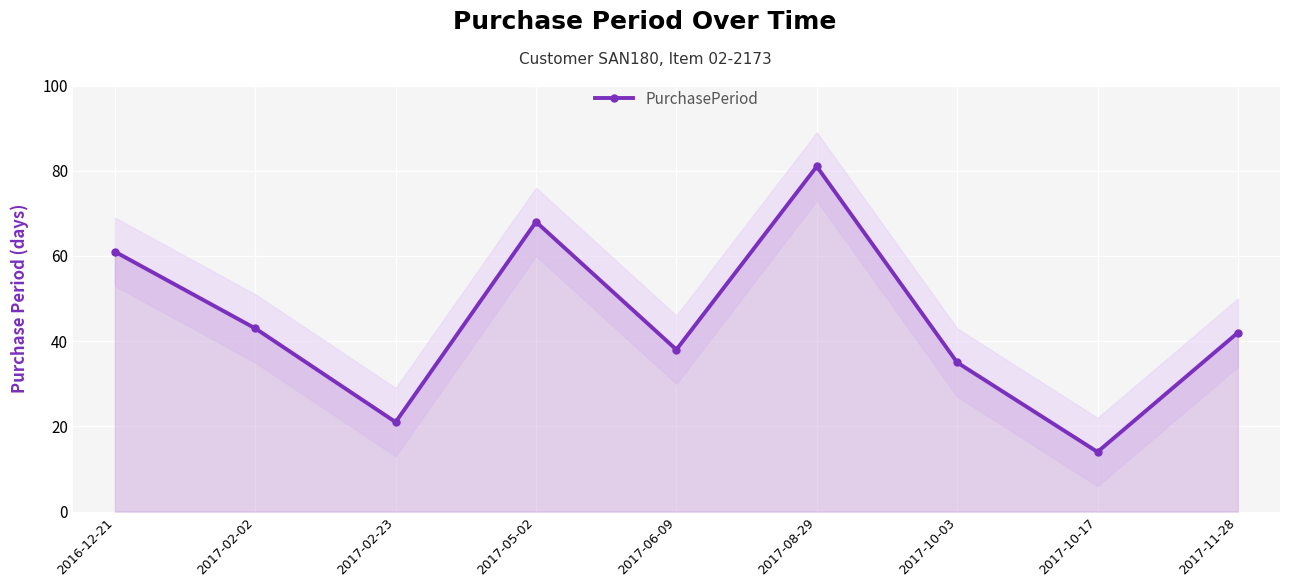

The value at 2017-02-02 is 77. True or false?

False